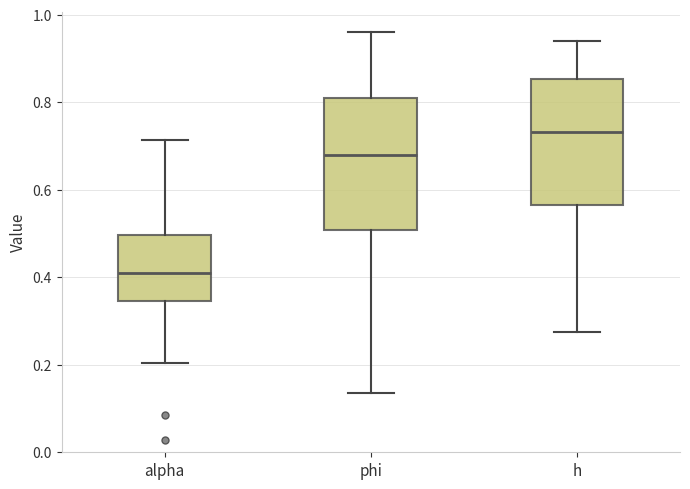

Where is the lower edge of the box for phi on the y-axis? The values are not printed on the chart, so give them approximately, as read against the axis.

0.50